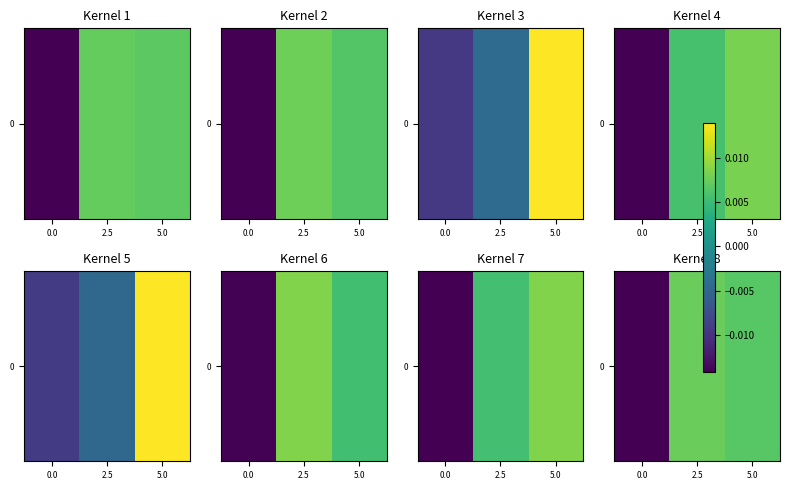

How many series are shown in this chart?

1